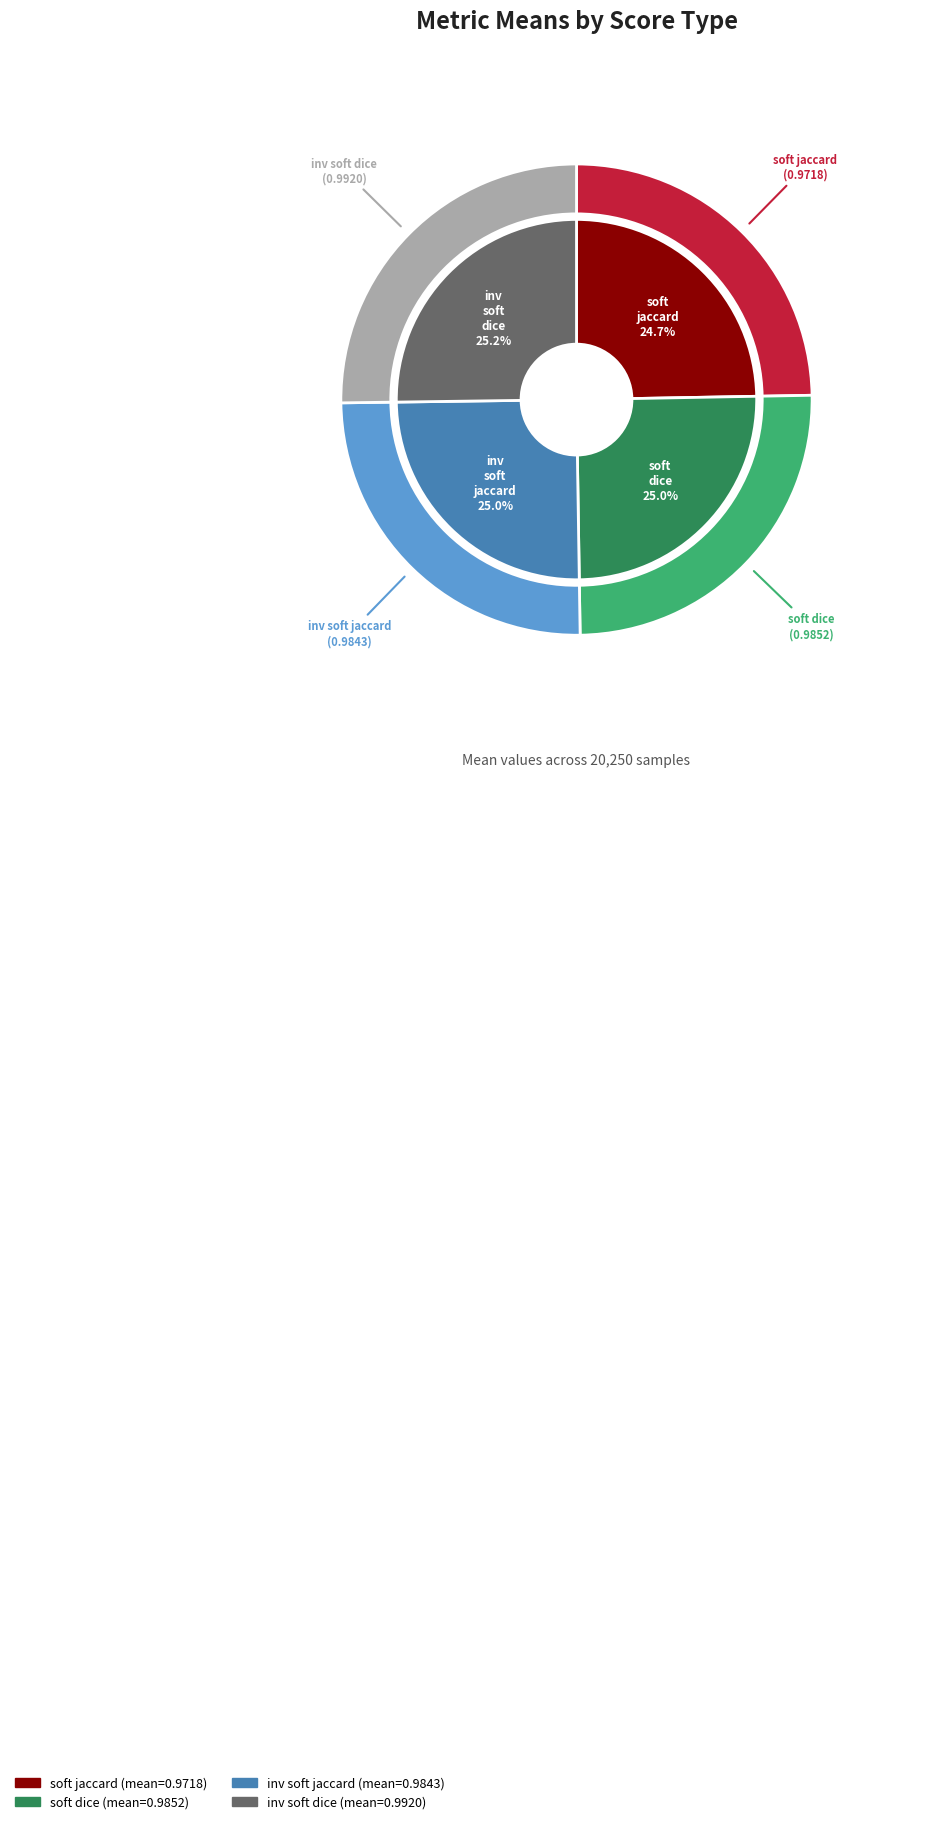

Does soft_dice represent more than half of the total?

No